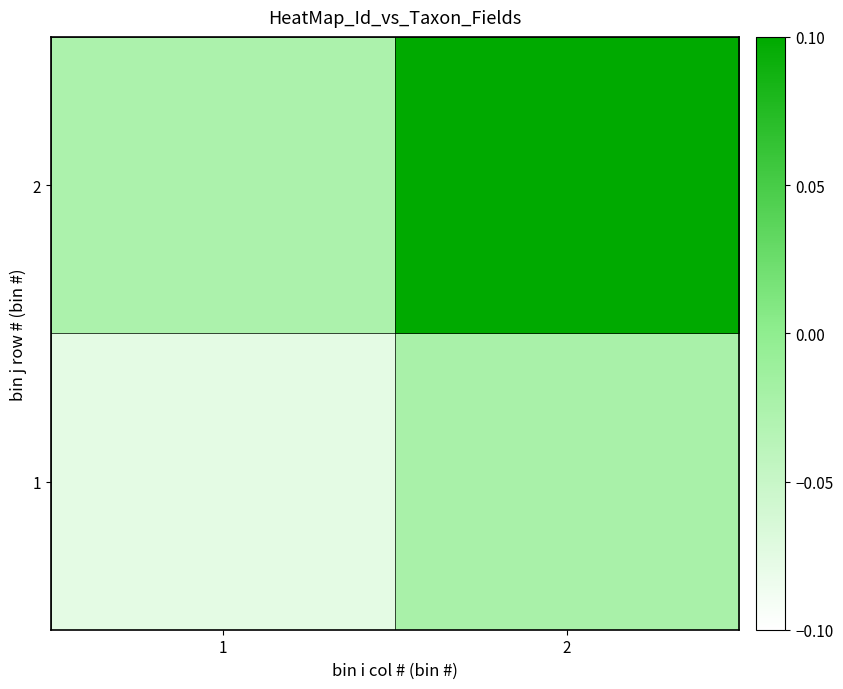

Rank the series at 1 from highest to lowest value.

2, 1